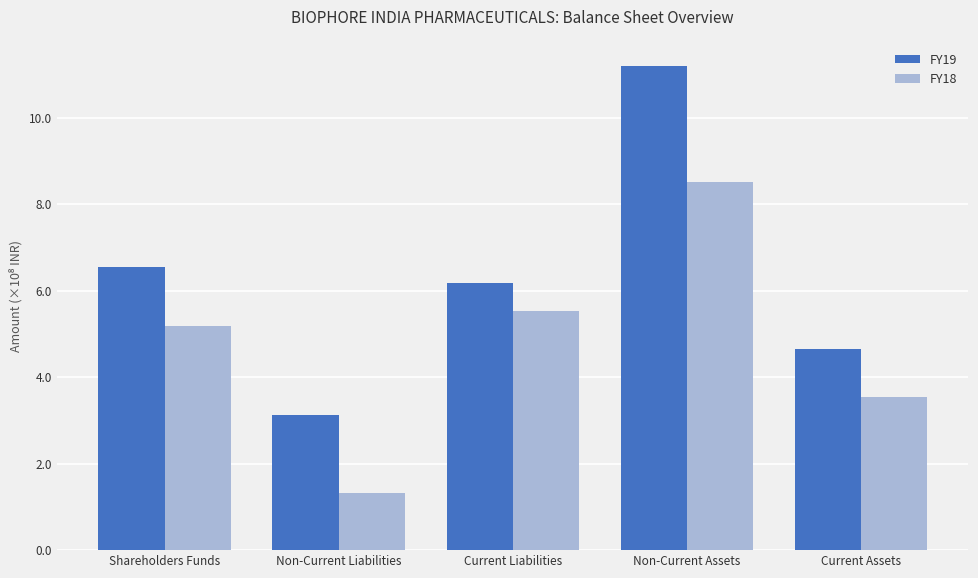

Does the chart contain any negative values?

No